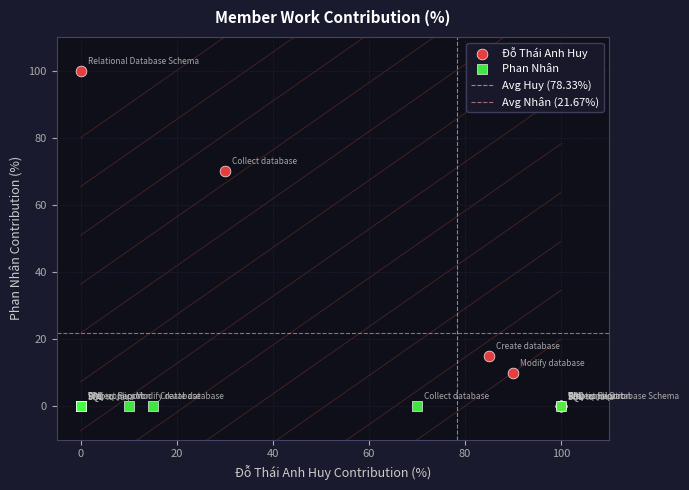

Which series reaches the maximum Y coordinate?

Đỗ Thái Anh Huy